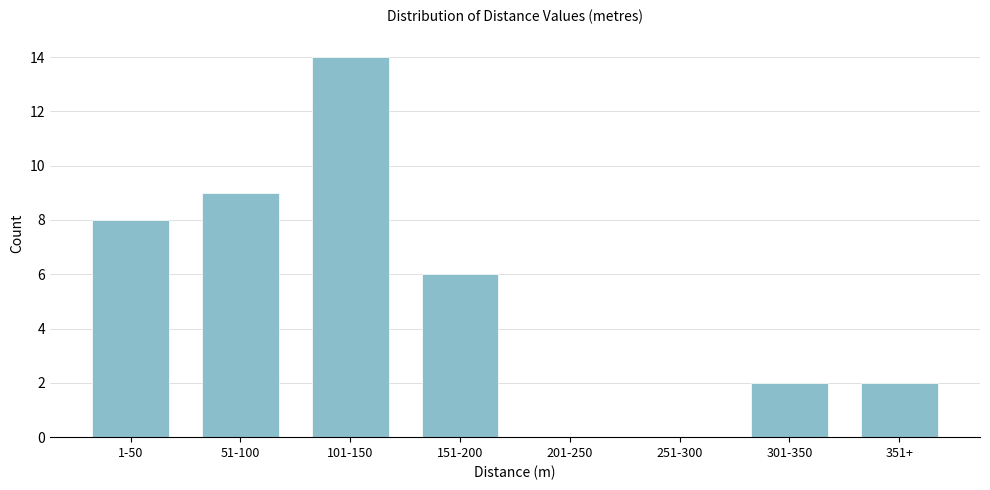

Reading left to right, transcribe all the data shown in this chart.

1-50=8	51-100=9	101-150=14	151-200=6	201-250=0	251-300=0	301-350=2	351+=2